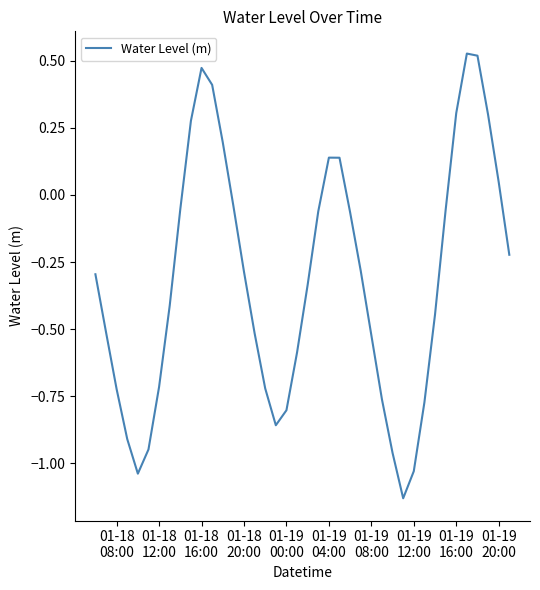

What is the difference between the maximum and minimum values?

1.7